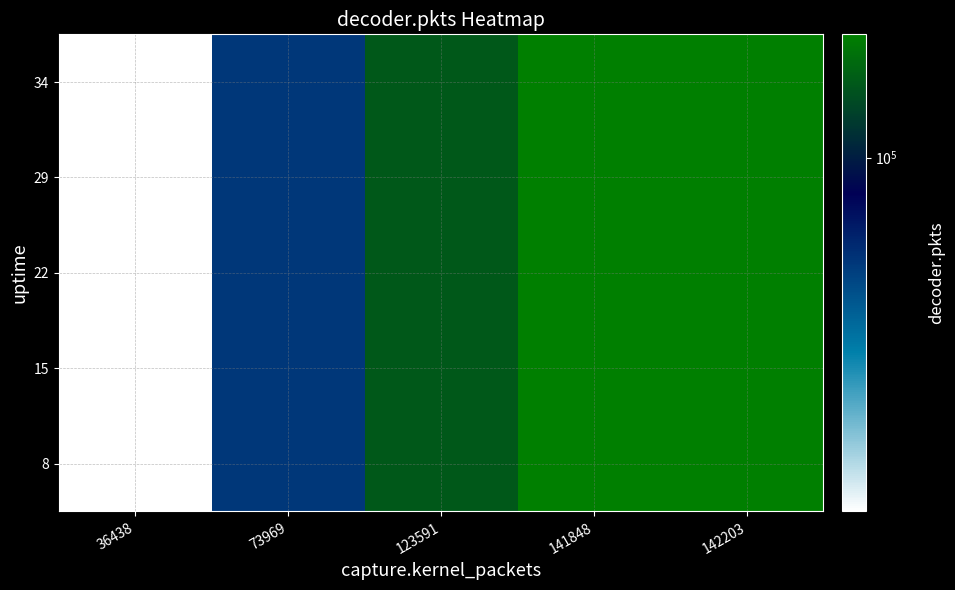

Between 123591 and 36438, which is larger?

123591